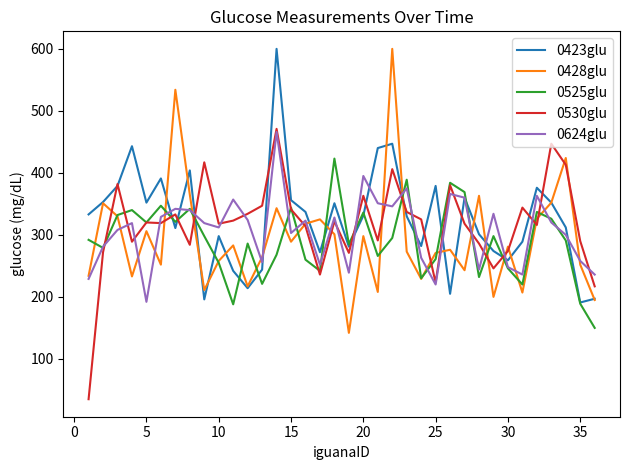

What is the lowest value of the 0525glu series?

150